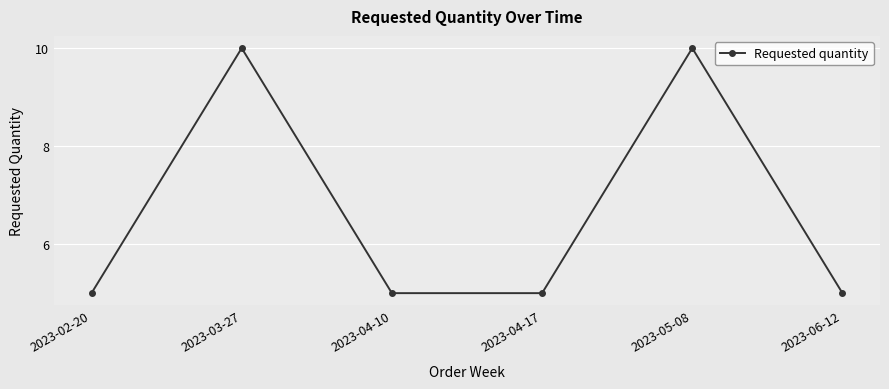

What is the minimum value shown in the chart?

5